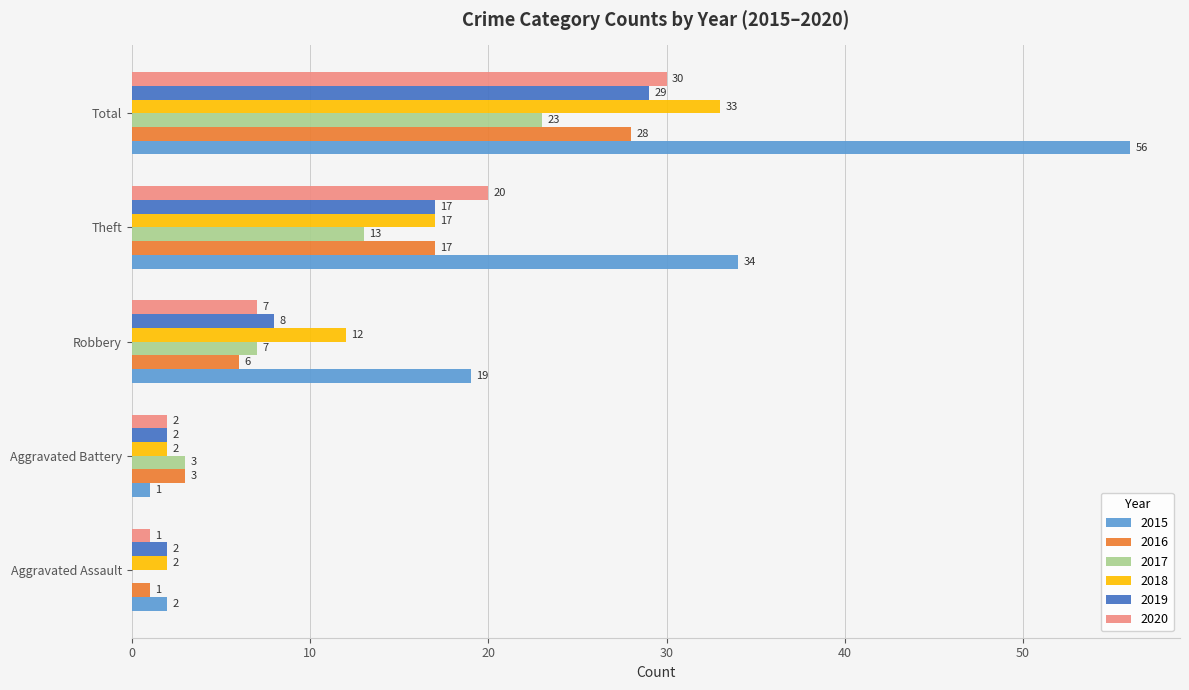

The value of 2018 at Robbery is 21. True or false?

False